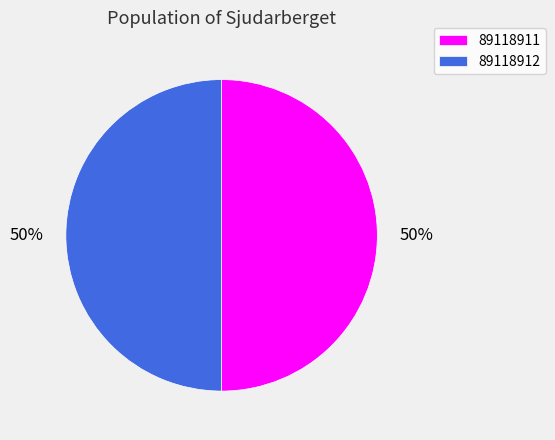

Do 89118912 and 89118911 together represent more than half of the pie?

Yes